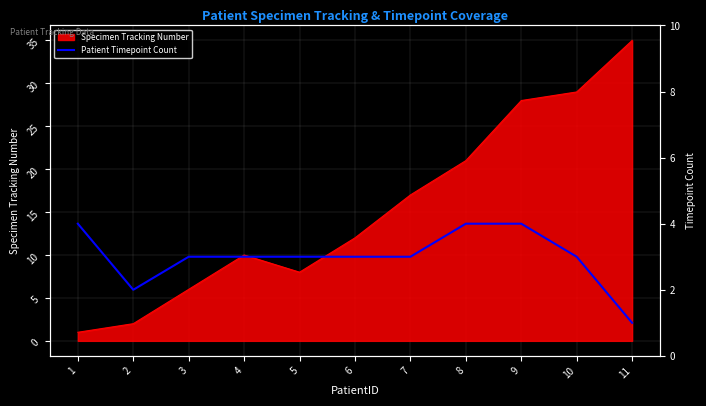

At which label is Specimen Tracking Number closest to 18?

7